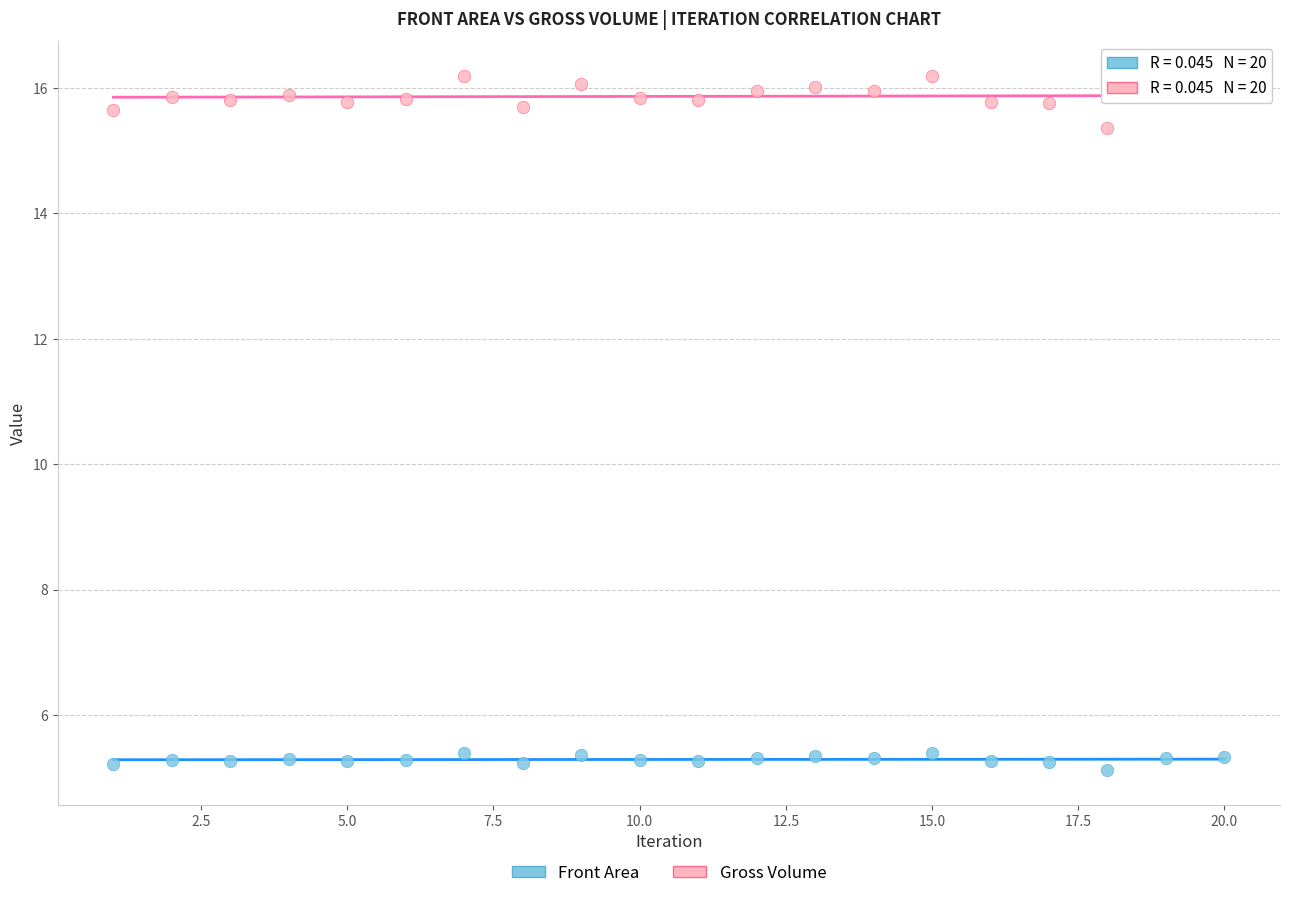

Which series has the largest Y range (max minus min)?

Gross Volume